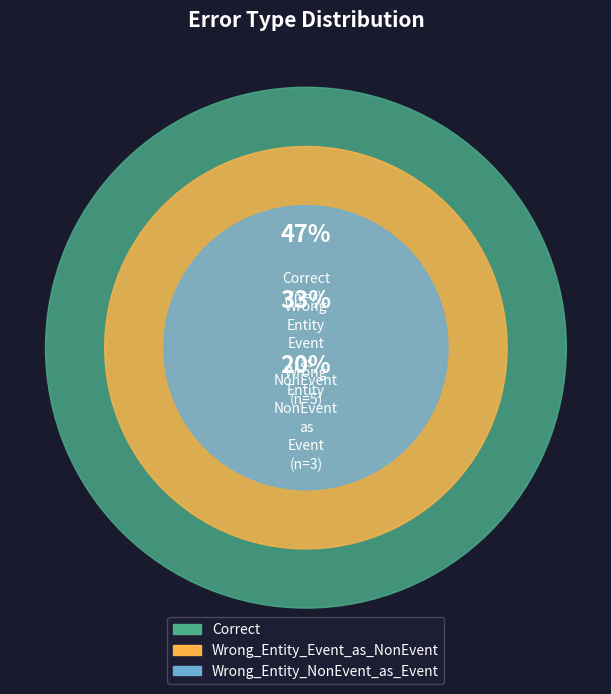

Which slice is the largest?

Correct